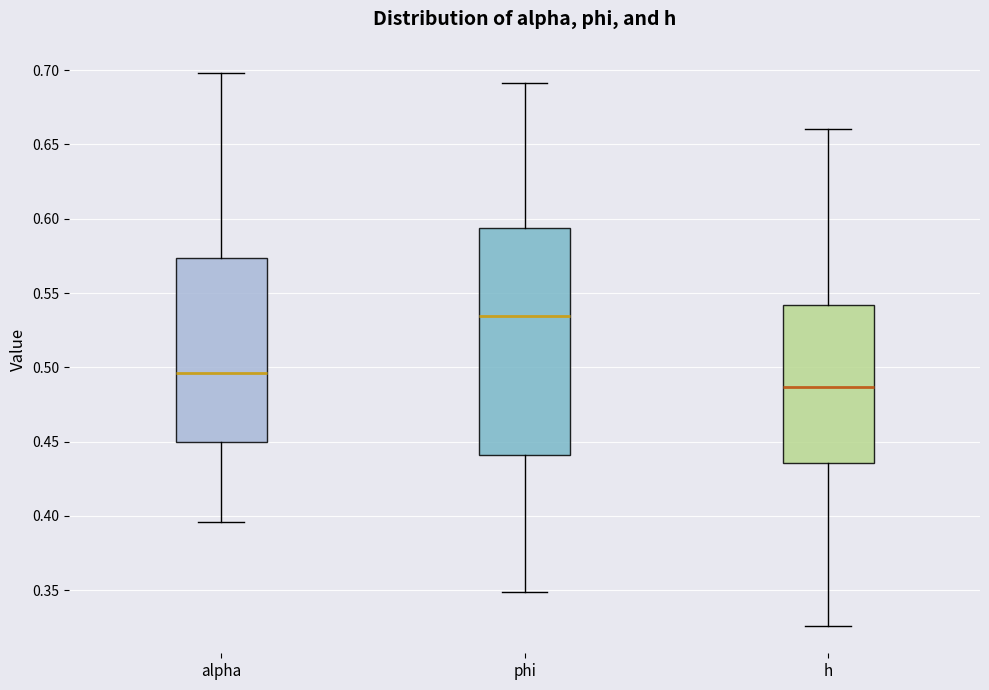

Reading left to right, read every box against the y-axis: the position of its median line, the range the box covers, and the ends of its whiskers. The values are not printed on the chart, so give them approximately, as read against the axis.

alpha: median 0.495, box 0.450 to 0.575, whiskers 0.395 to 0.700
phi: median 0.535, box 0.440 to 0.595, whiskers 0.350 to 0.690
h: median 0.485, box 0.435 to 0.540, whiskers 0.325 to 0.660